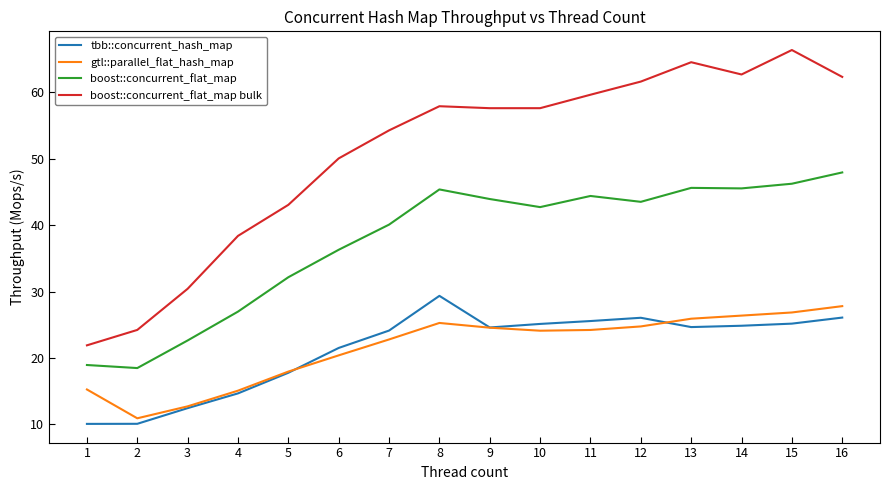

True or false: boost::concurrent_flat_map bulk and tbb::concurrent_hash_map cross at least once.

False